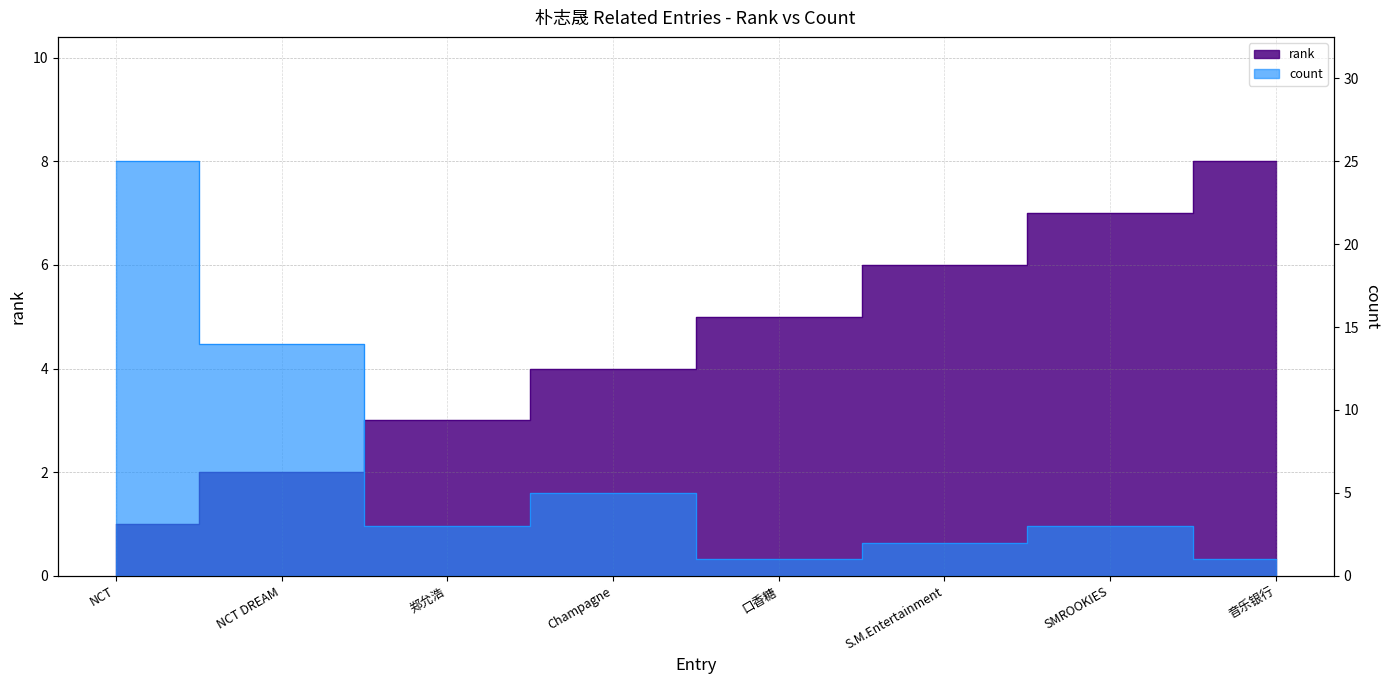

What is the difference between the rank values at Champagne and S.M.Entertainment?

2